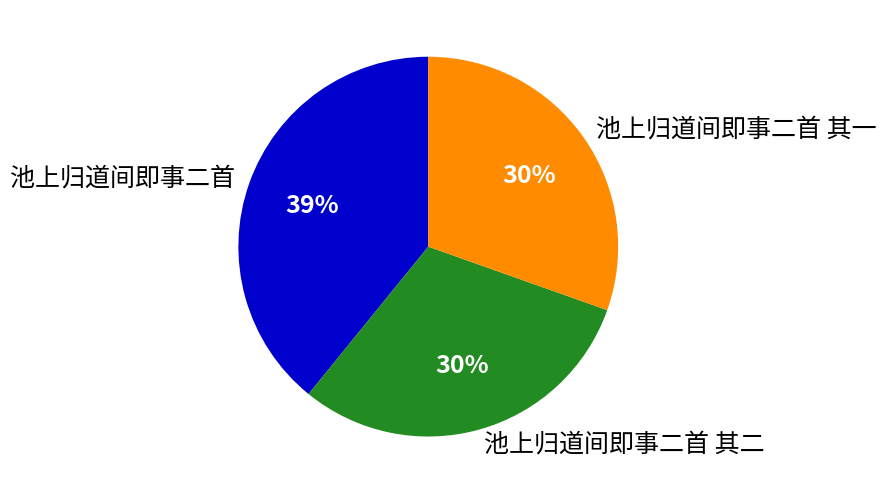

Is there a majority slice in this chart?

No